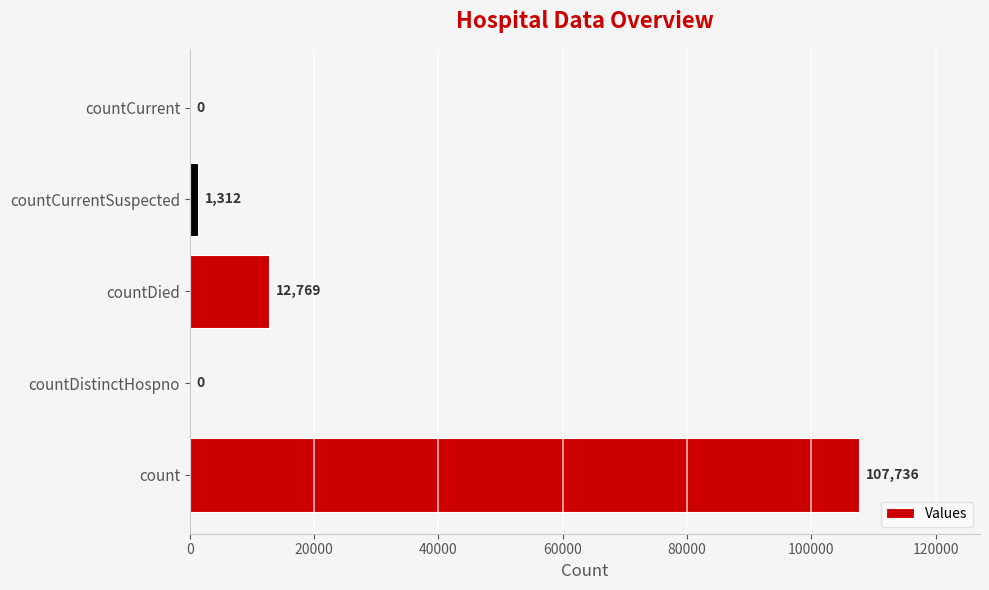

Is it true that the value at countCurrent is -68679?

False